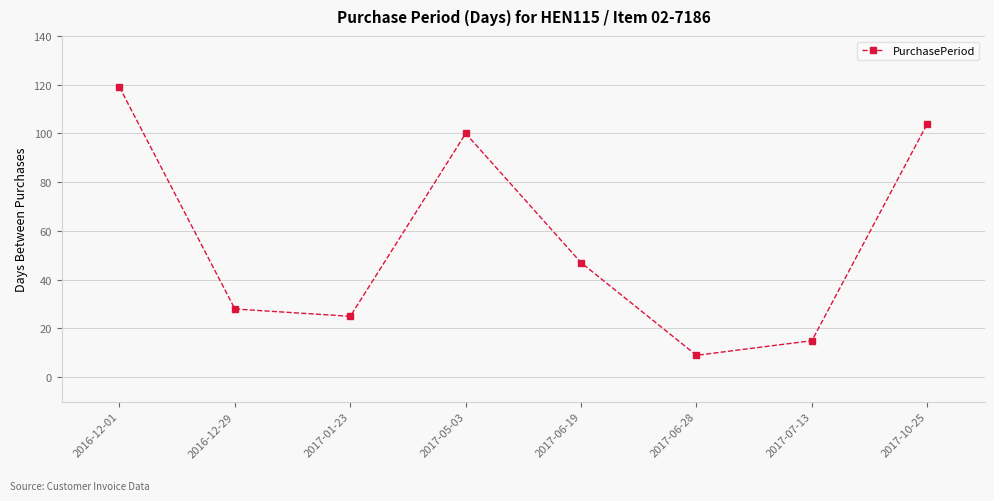

What is the label of the 5th point from the right?

2017-05-03